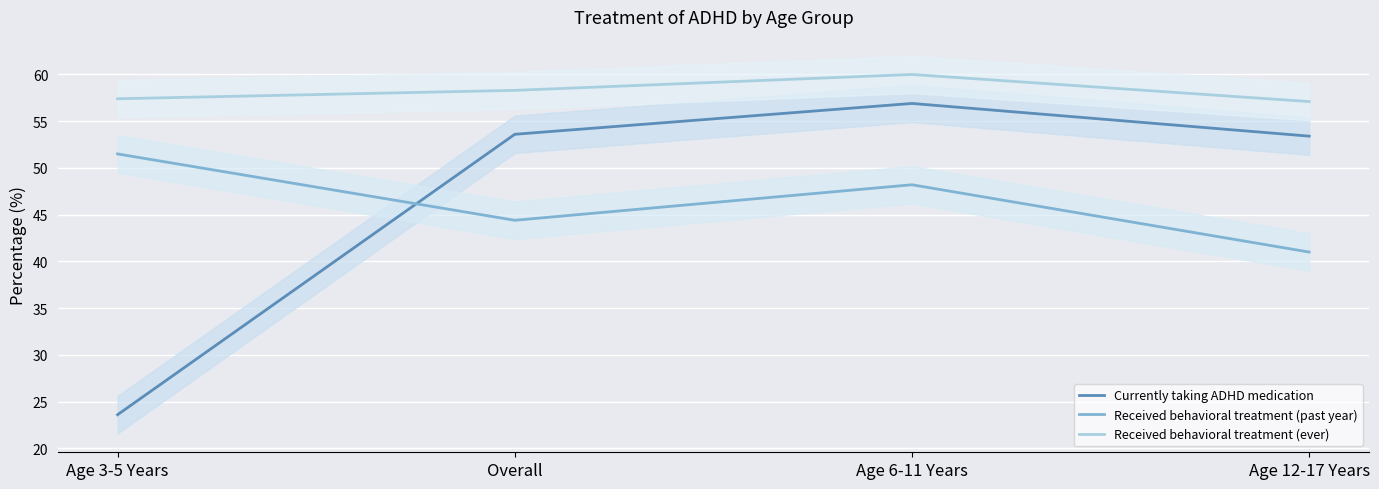

Which category has the lowest value across all series?

Age 3-5 Years